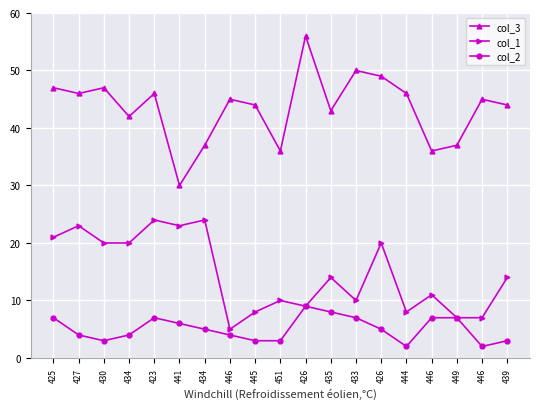

List the series in order of their peak value, lowest first.

col_2, col_1, col_3